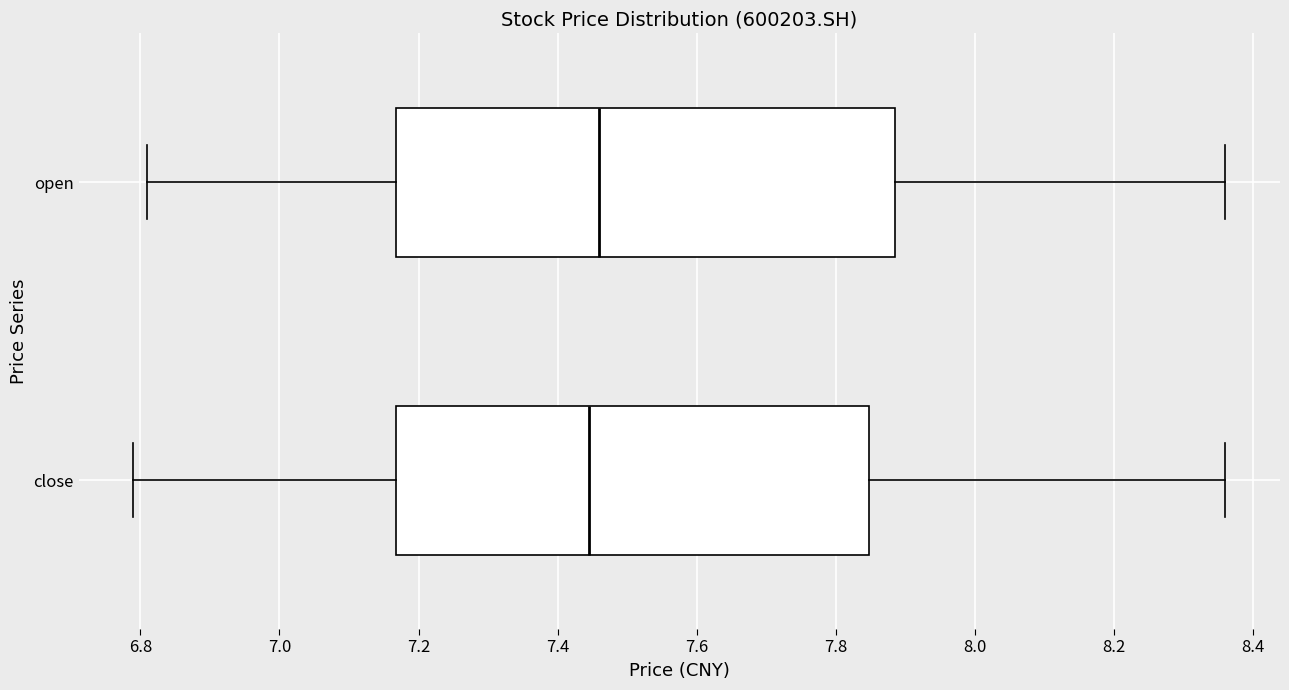

Reading bottom to top, read every box against the x-axis: the position of its median line, the range the box covers, and the ends of its whiskers. The values are not printed on the chart, so give them approximately, as read against the axis.

close: median 7.44, box 7.16 to 7.84, whiskers 6.80 to 8.36
open: median 7.46, box 7.16 to 7.88, whiskers 6.82 to 8.36